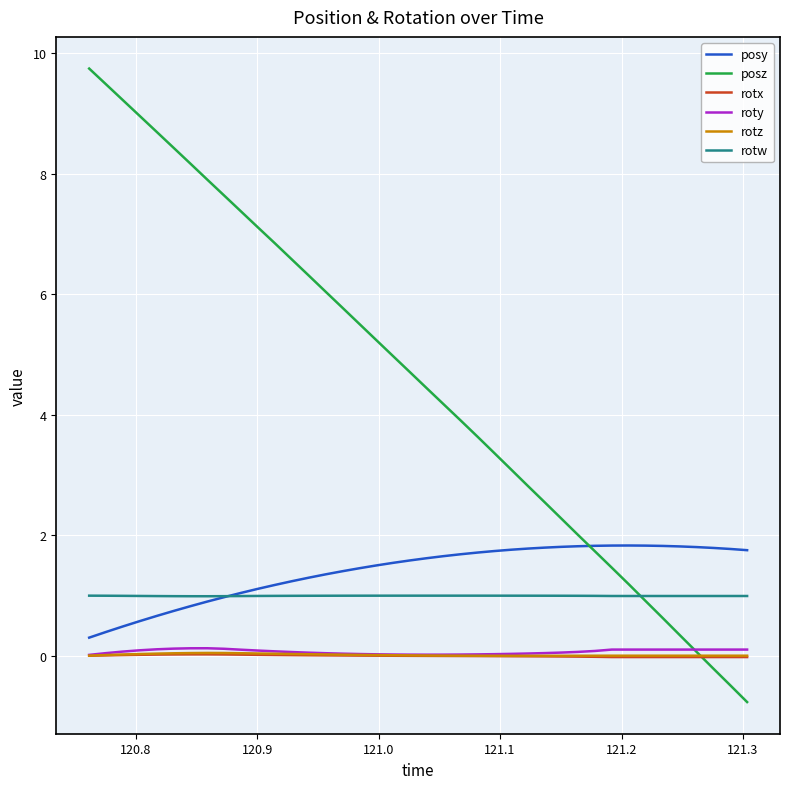

Which series has the largest total across all categories?

posz